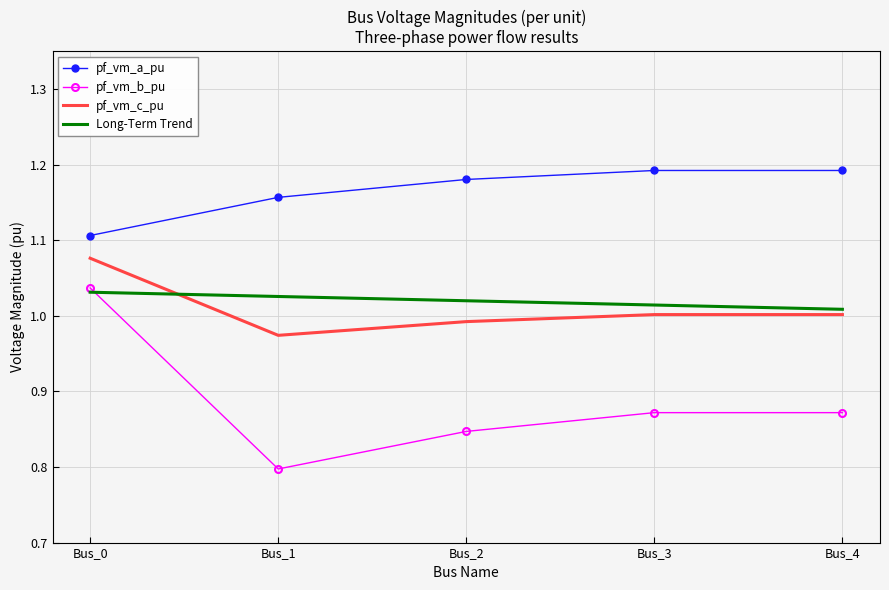

Is it true that Long-Term Trend equals 1.7 at Bus_3?

False